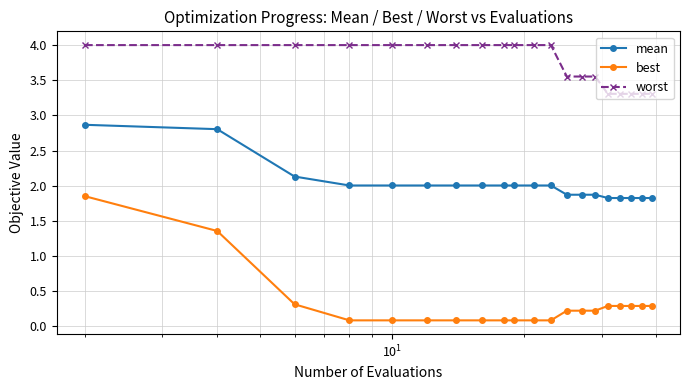

What is the lowest value of the best series?

0.1